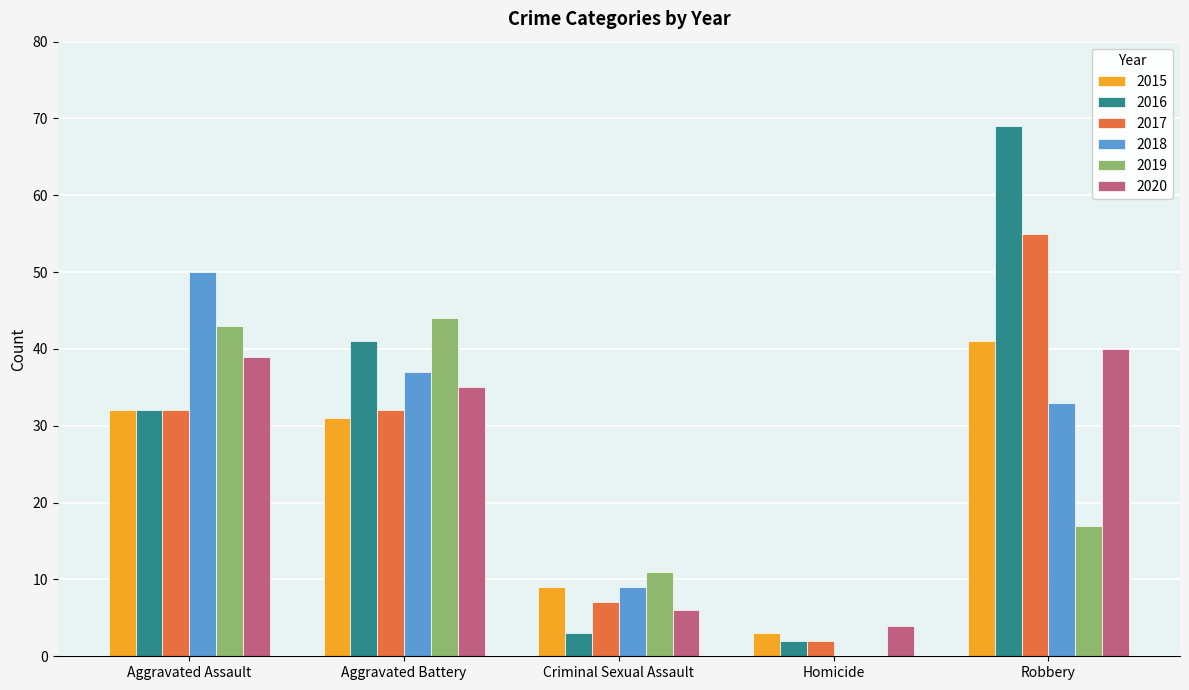

At which label is 2020 closest to 22?

Aggravated Battery